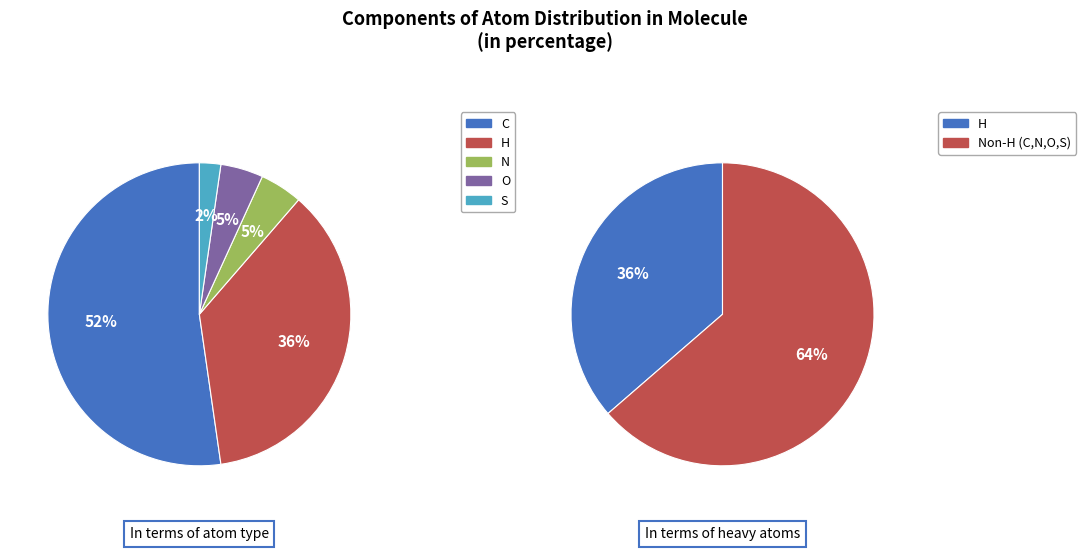

Approximately how many times larger is the value at C compared to O?

11.5